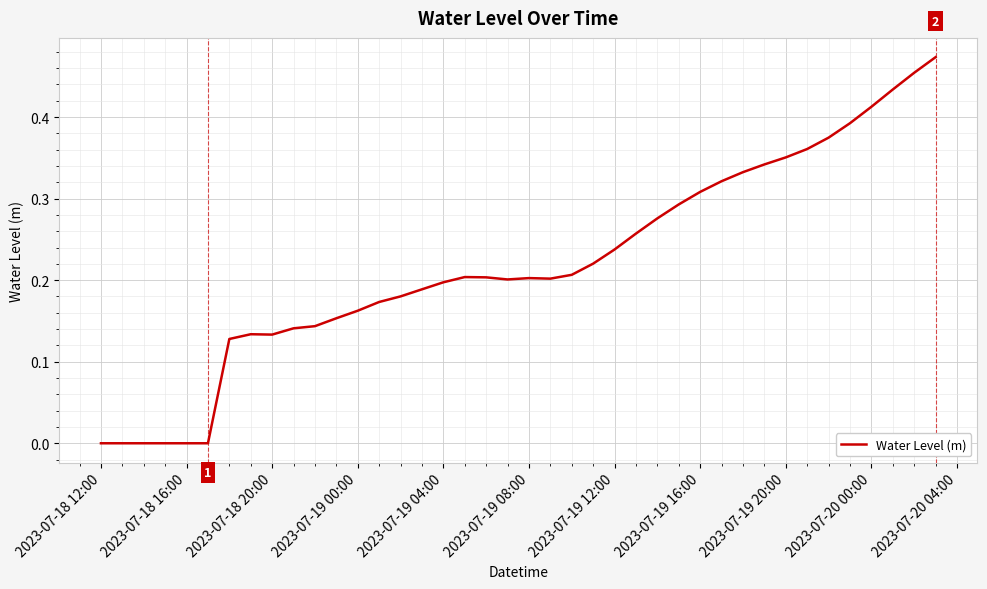

Is this an area chart (filled region under the line)?

No